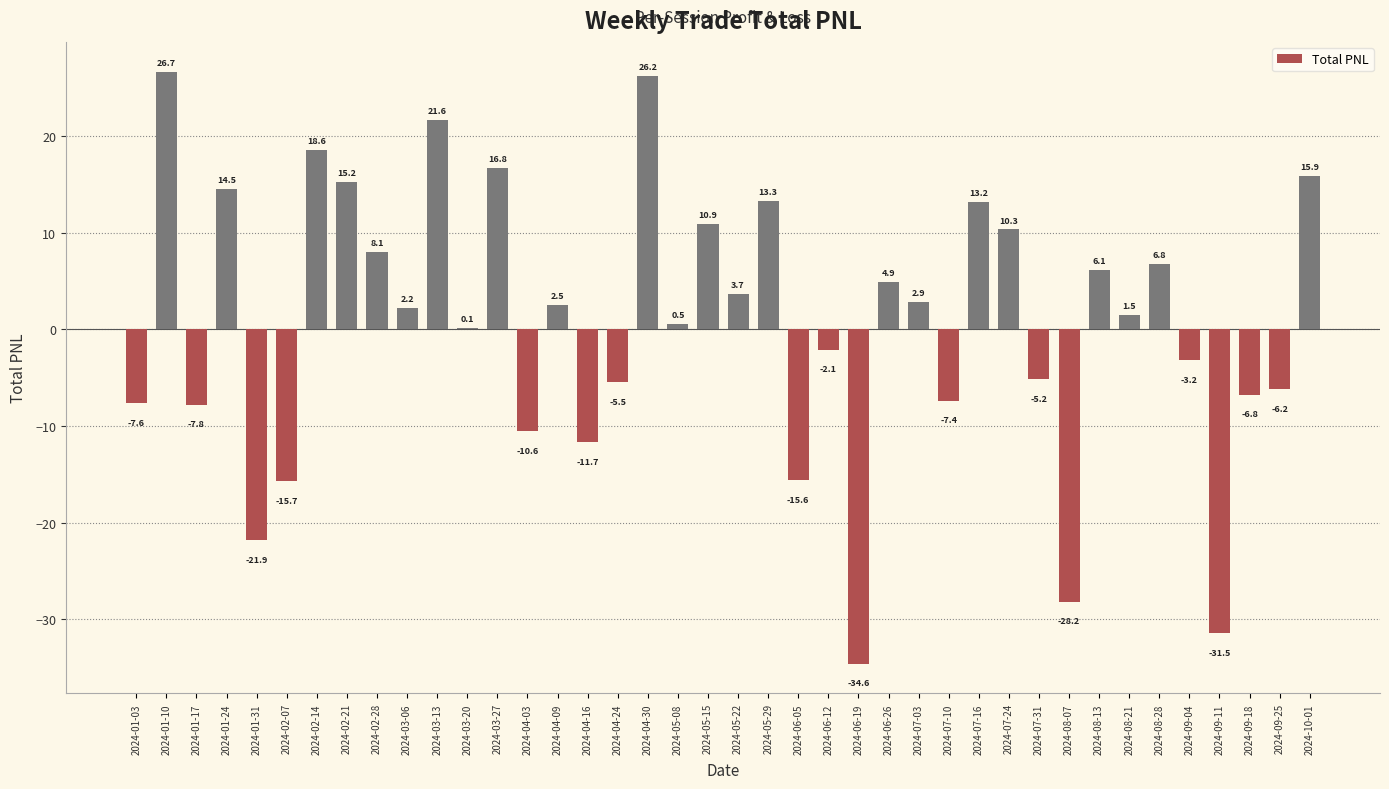

What is the average value?

0.5